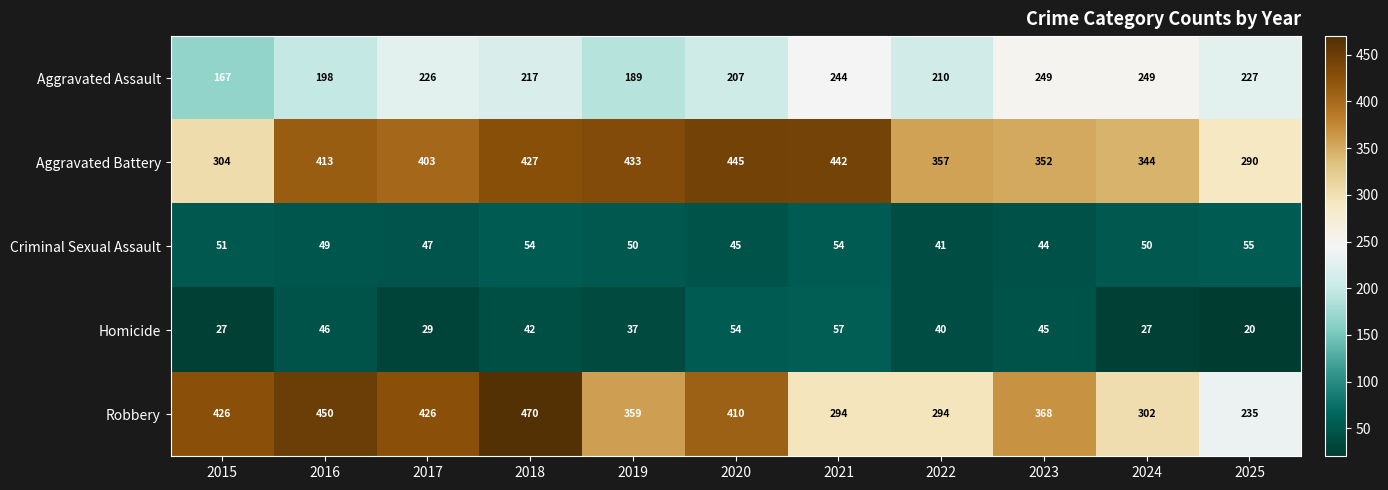

Which category has the lowest value across all series?

2025